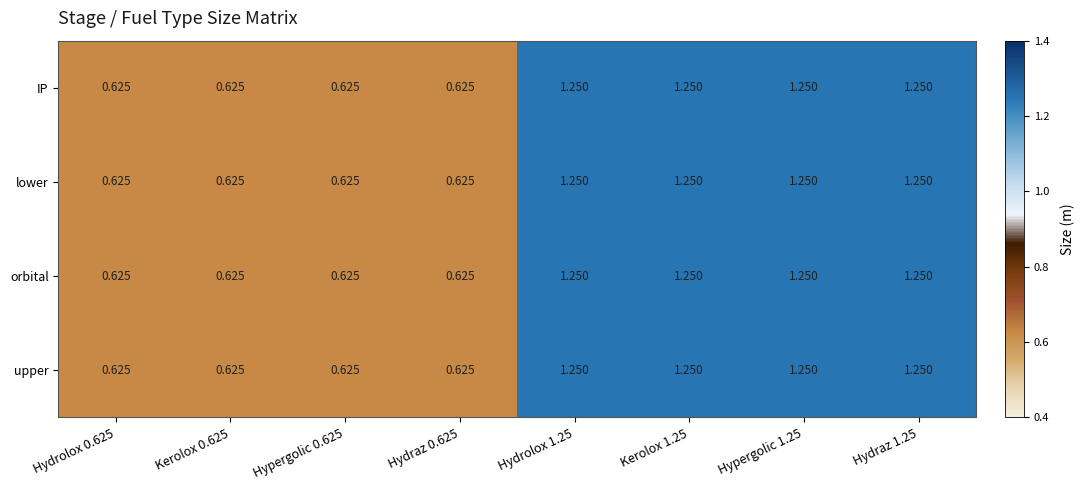

How many values in the lower series are below 1?

4